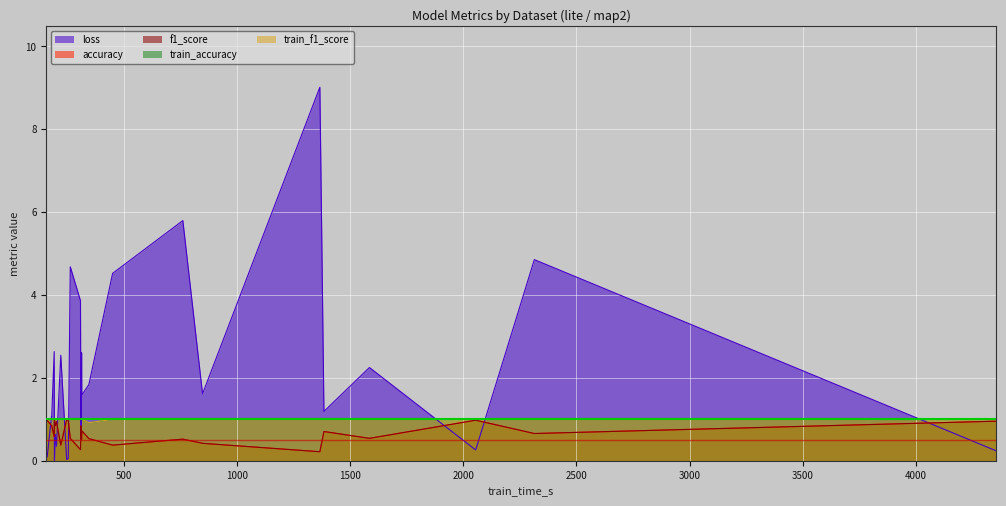

True or false: f1_score and train_f1_score intersect in this chart.

False